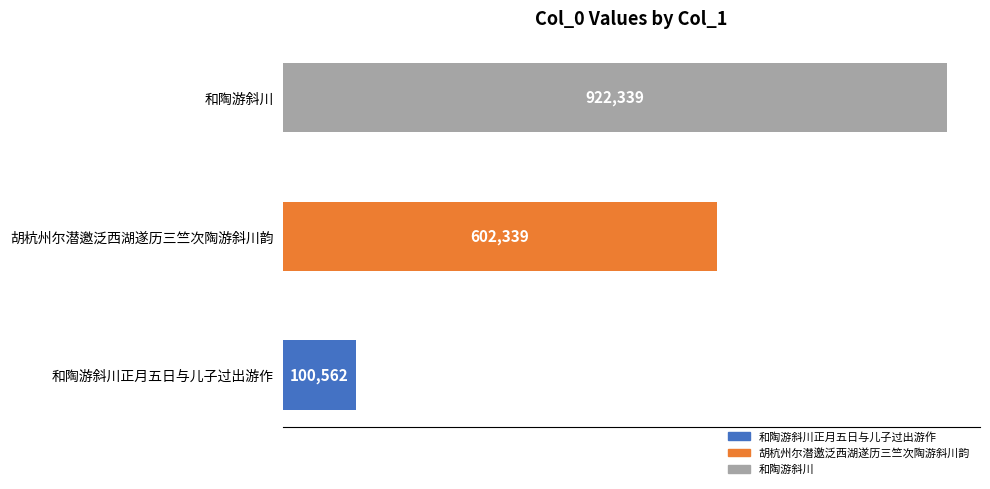

What is the difference between the maximum and minimum values?

821777